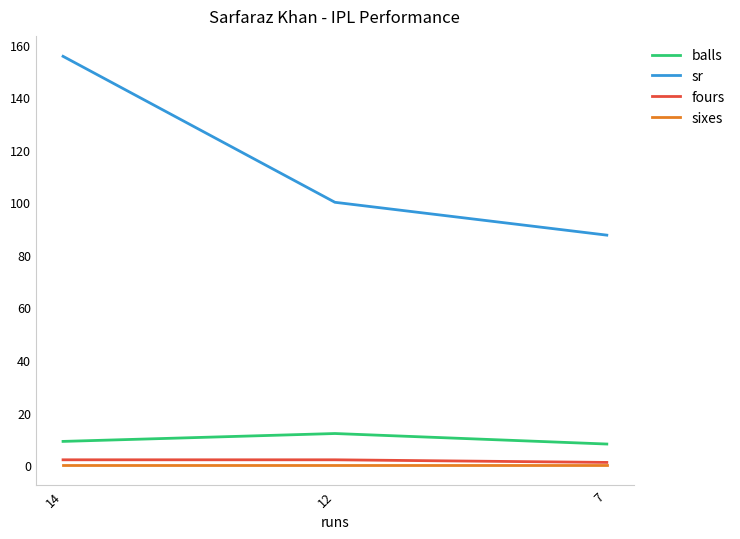

What is the difference between the maximum and minimum values in the fours series?

1.0